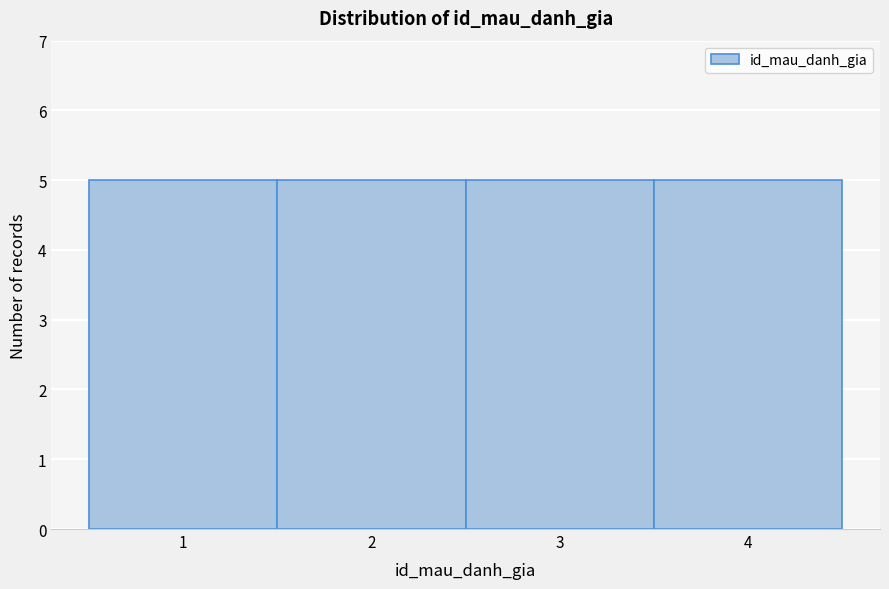

Reading left to right, list every bar in this chart as the range it spans on the x-axis followed by its height. The values are not printed on the chart, so give them approximately, as read against the axis.

0.5 to 1.5: 5
1.5 to 2.5: 5
2.5 to 3.5: 5
3.5 to 4.5: 5